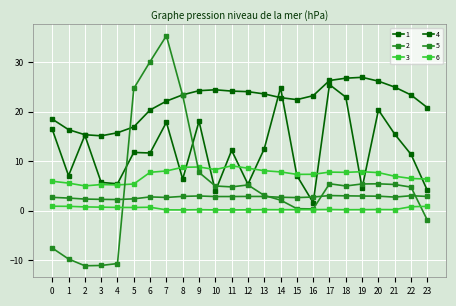

Is it true that 6 equals 0.2 at 18?

True